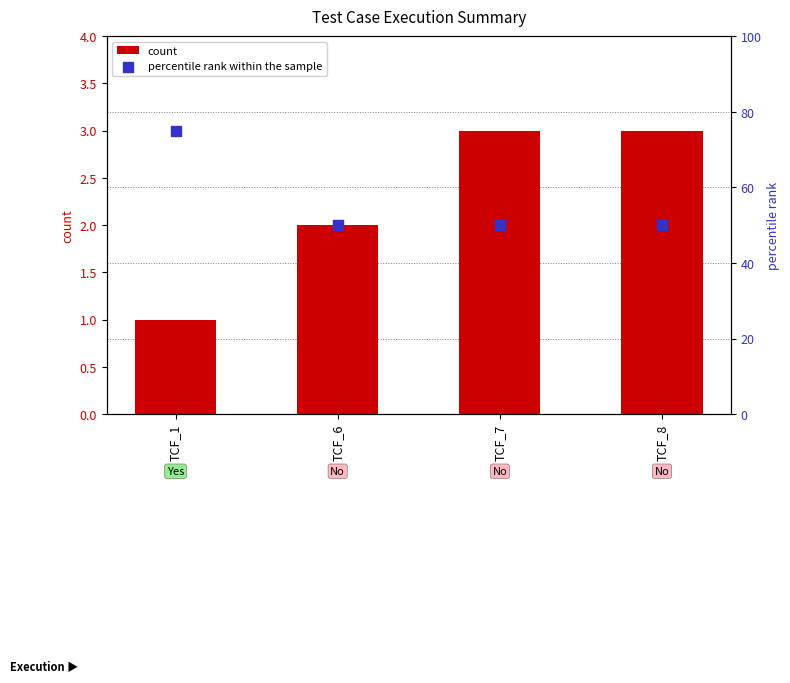

At which category is the sum across all series the highest?

TCF_1